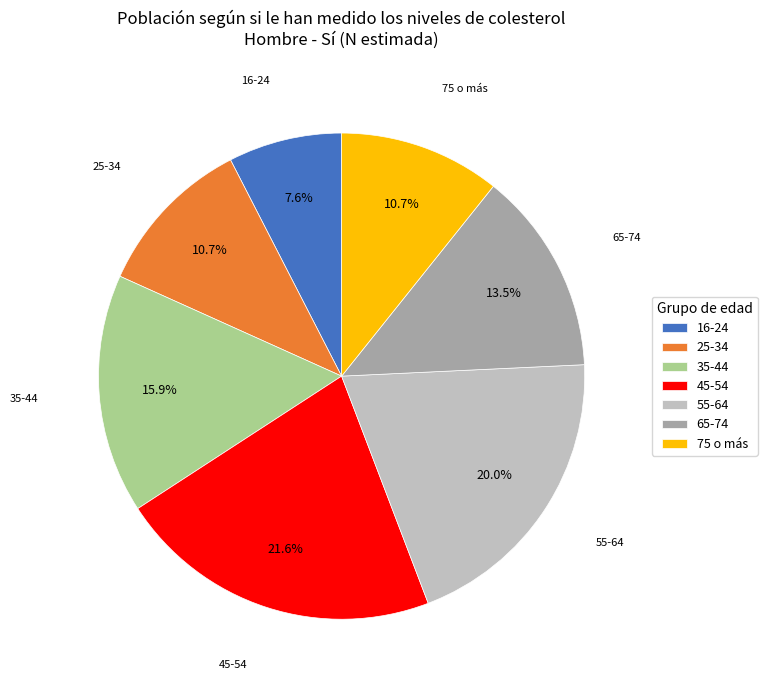

Count the number of slices in the pie.

7